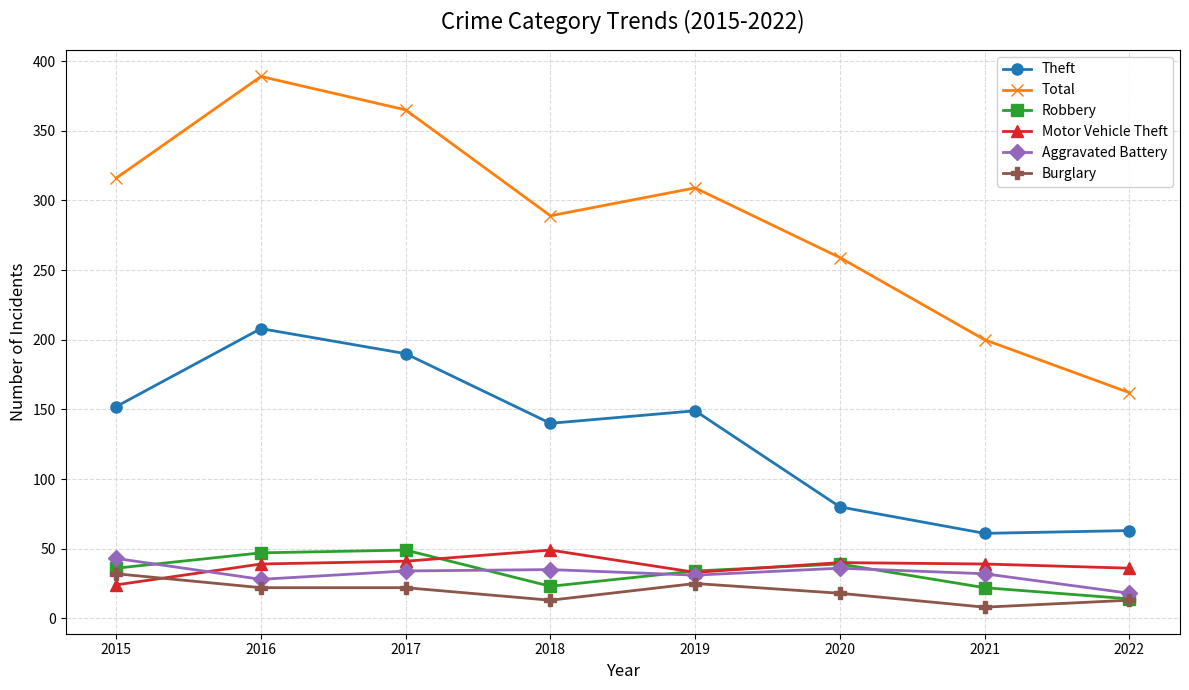

At which label is Theft closest to 134?

2018